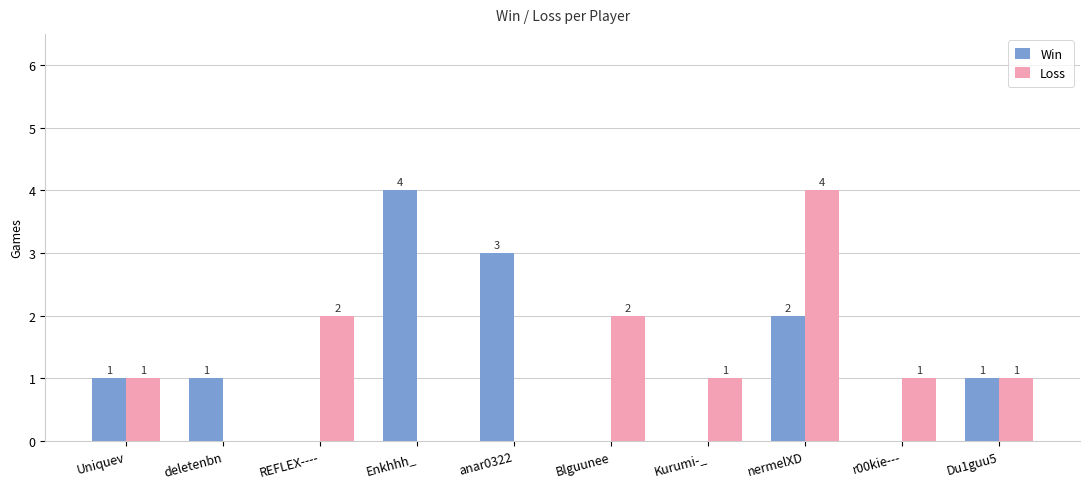

Does the chart contain stacked bars?

No